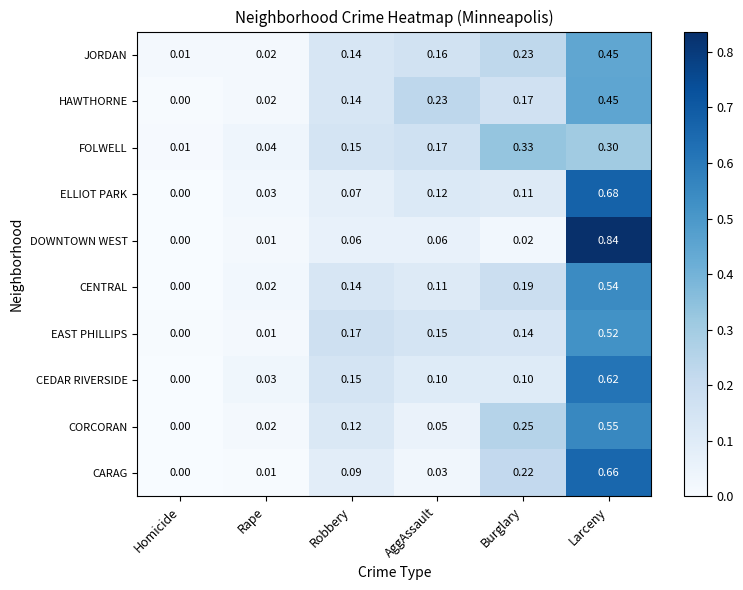

How many values in the CEDAR RIVERSIDE series exceed 0?

5